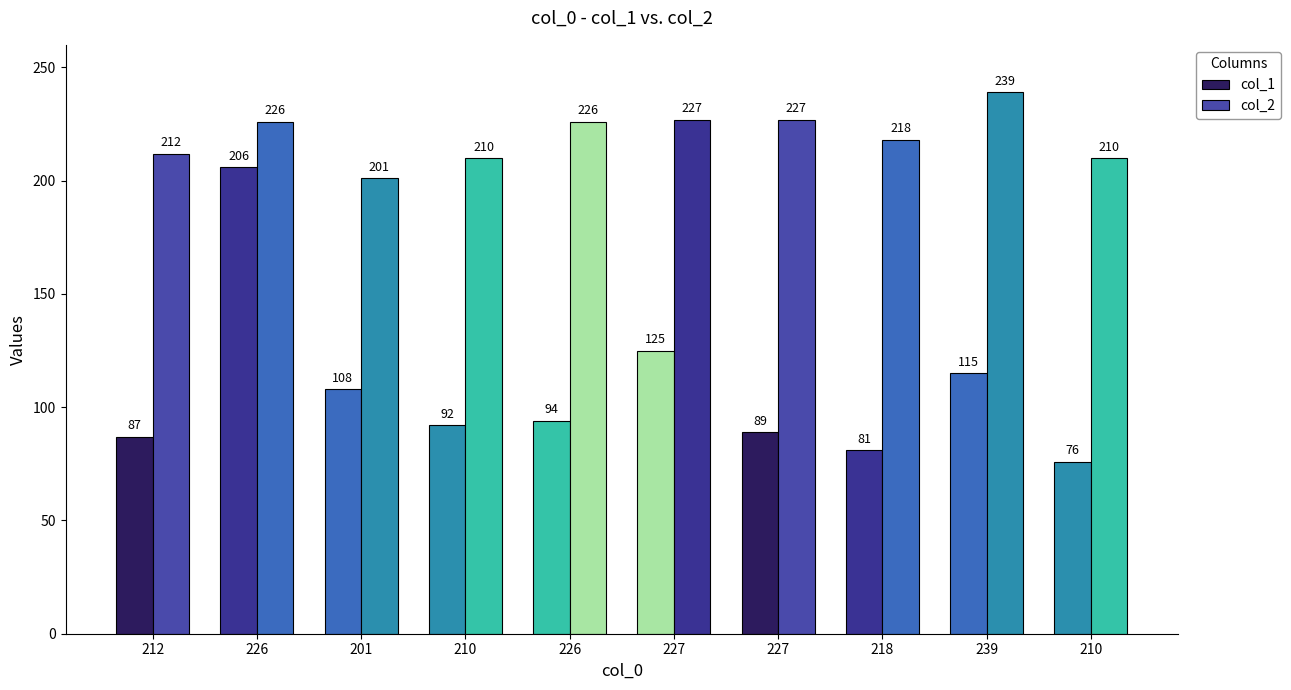

List the series in order of their overall mean, highest first.

col_2, col_1